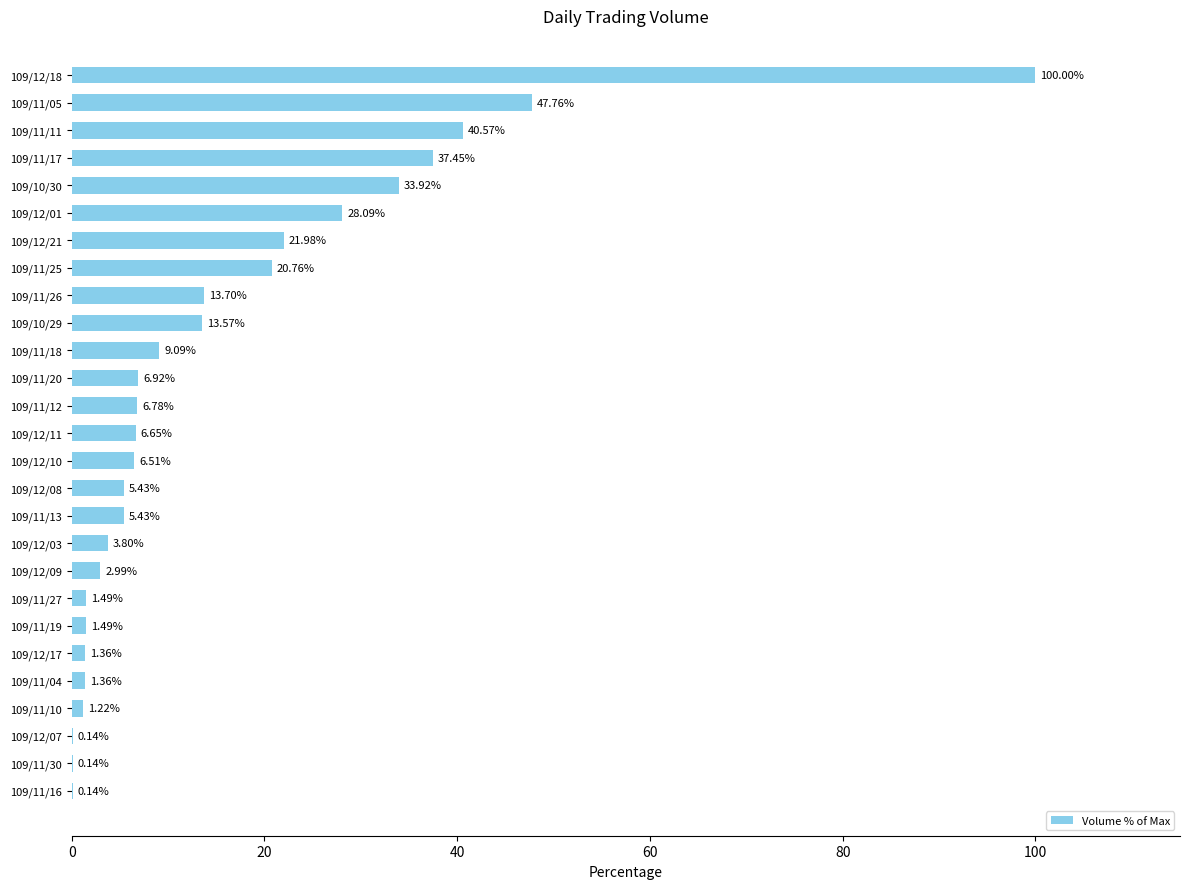

What is the sum of the values at 109/12/17 and 109/11/17?

38.8